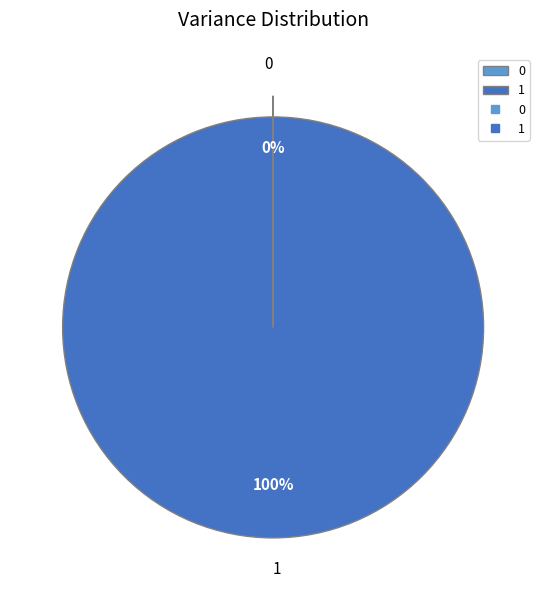

What is the majority slice?

1